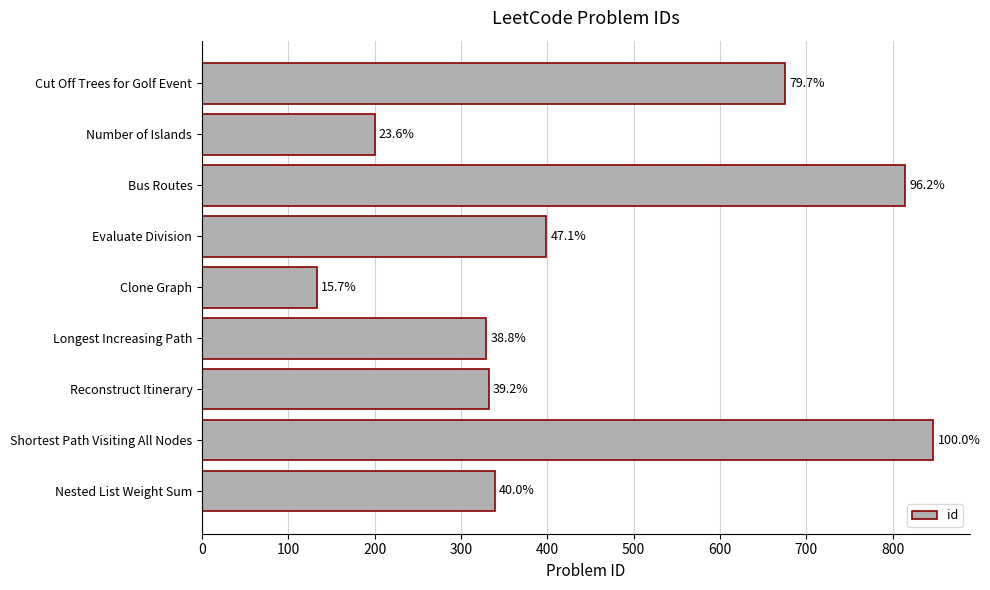

How many bars are there in total?

9